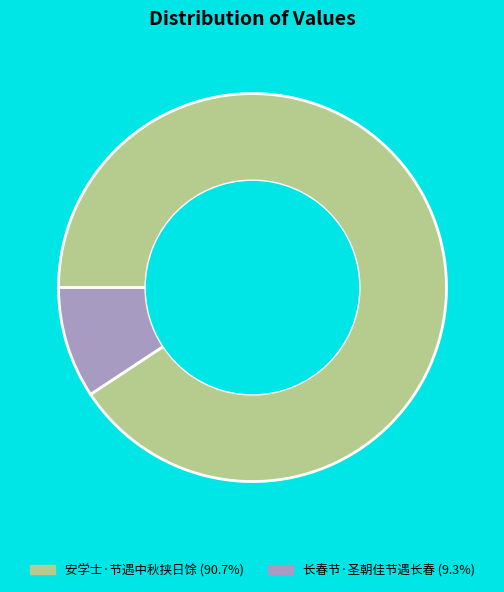

Which has a higher value, 长春节·圣朝佳节遇长春 or 安学士·节遇中秋挟日馀?

安学士·节遇中秋挟日馀